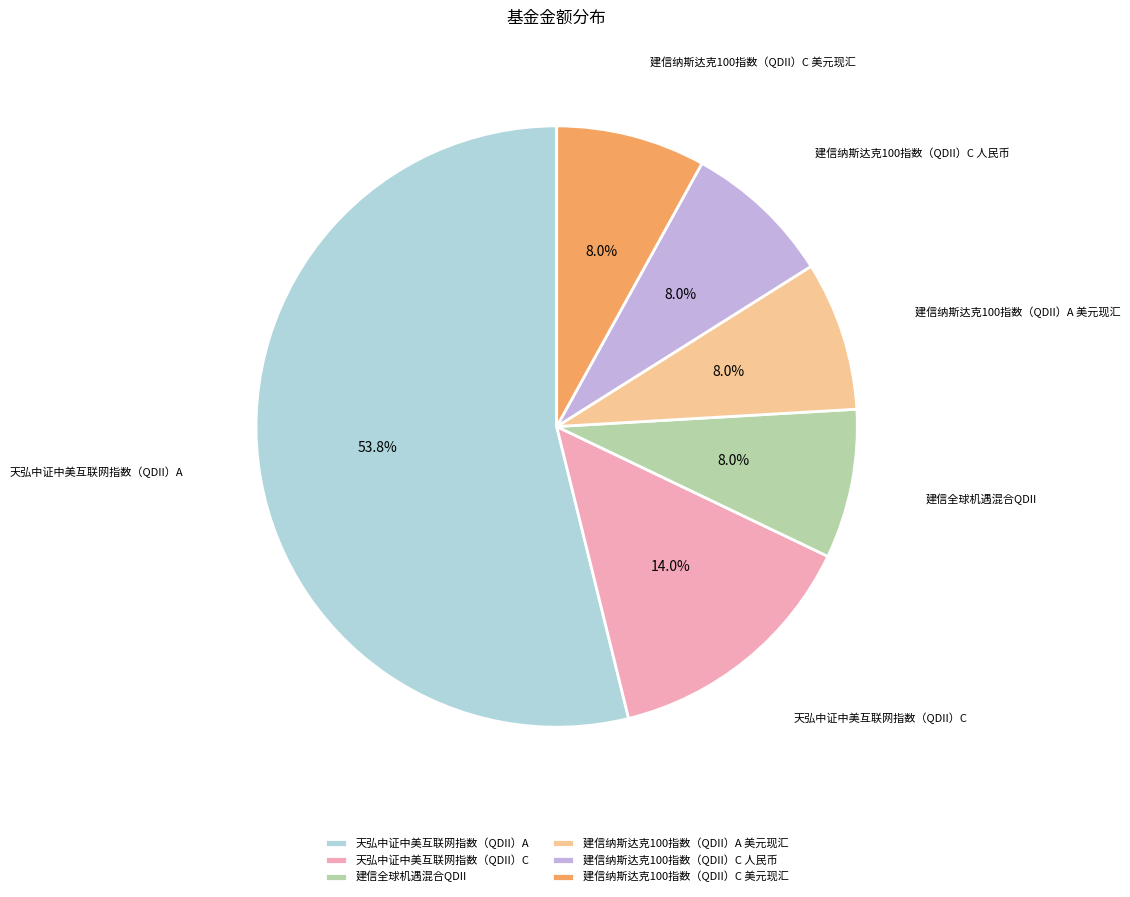

What percentage is the 天弘中证中美互联网指数（QDII）A slice, to the nearest percent?

54%